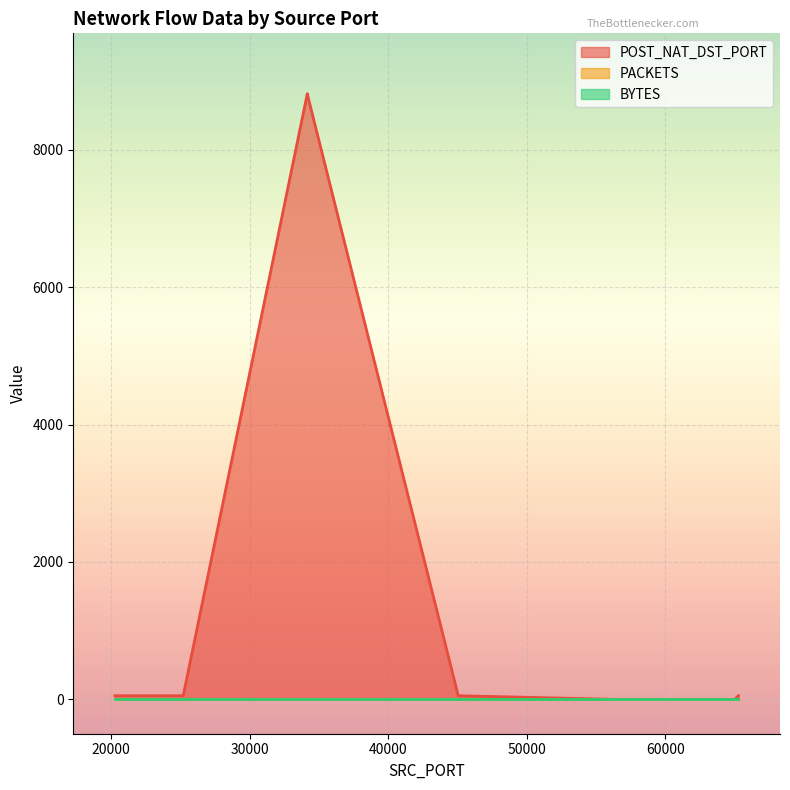

Which series changed the most between 34160 and 34160?

POST_NAT_DST_PORT